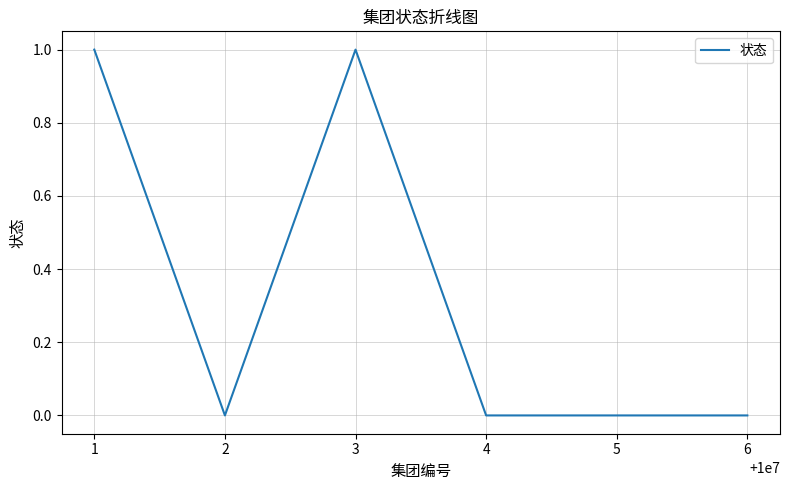

True or false: there are more than 0 points higher than both neighbors.

True